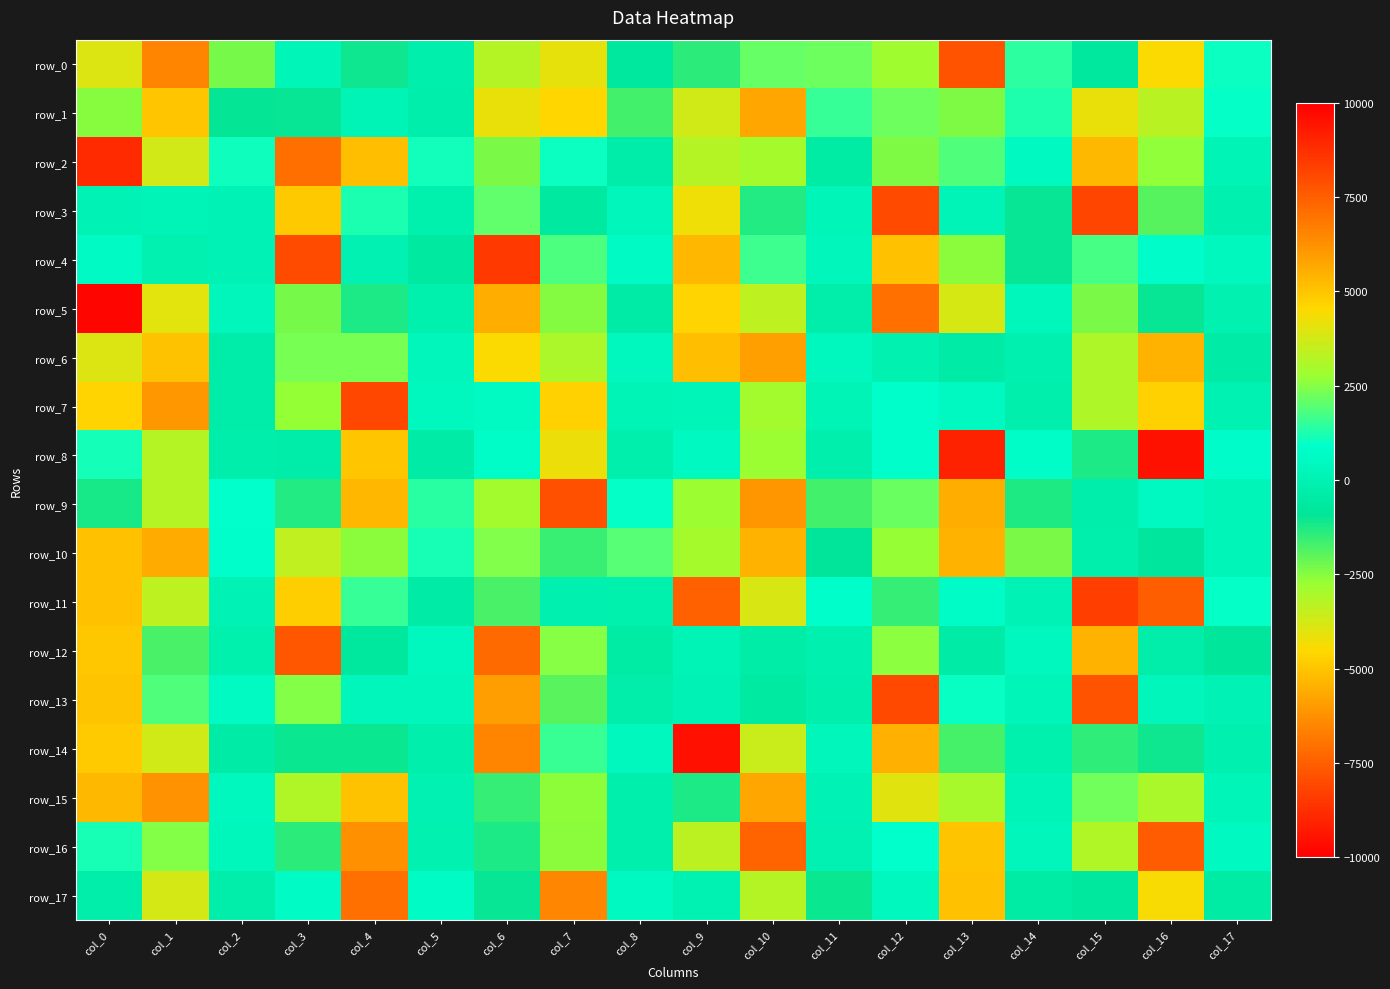

What is the total value across all series at col_17?

3610.1